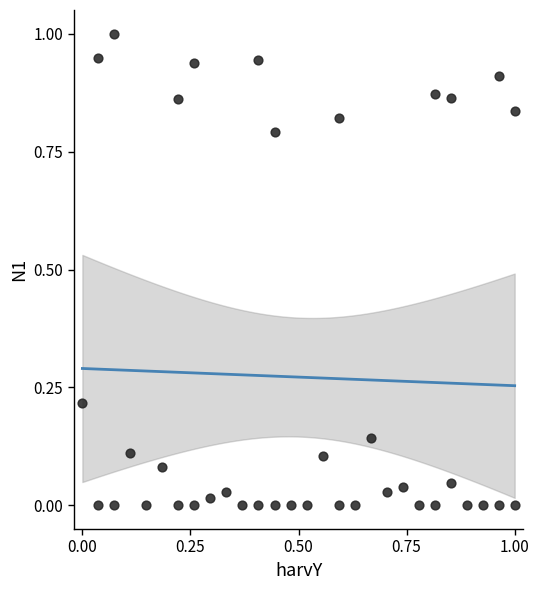

What is the range of Y values (max minus min)?

1.0